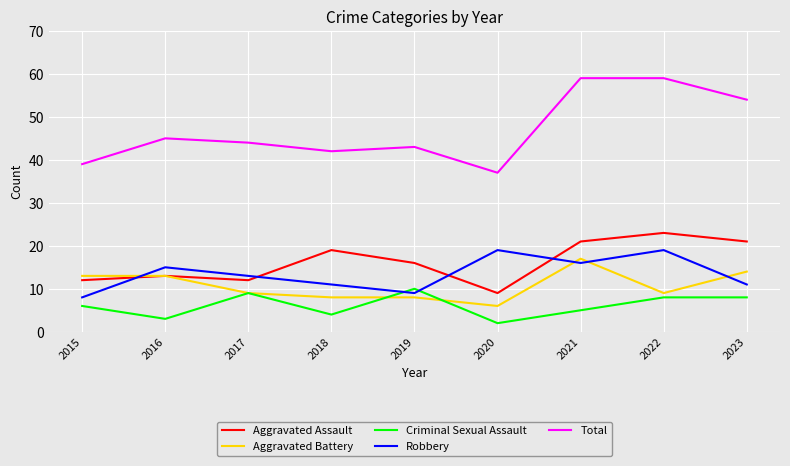

At which label is Robbery closest to 13?

2017